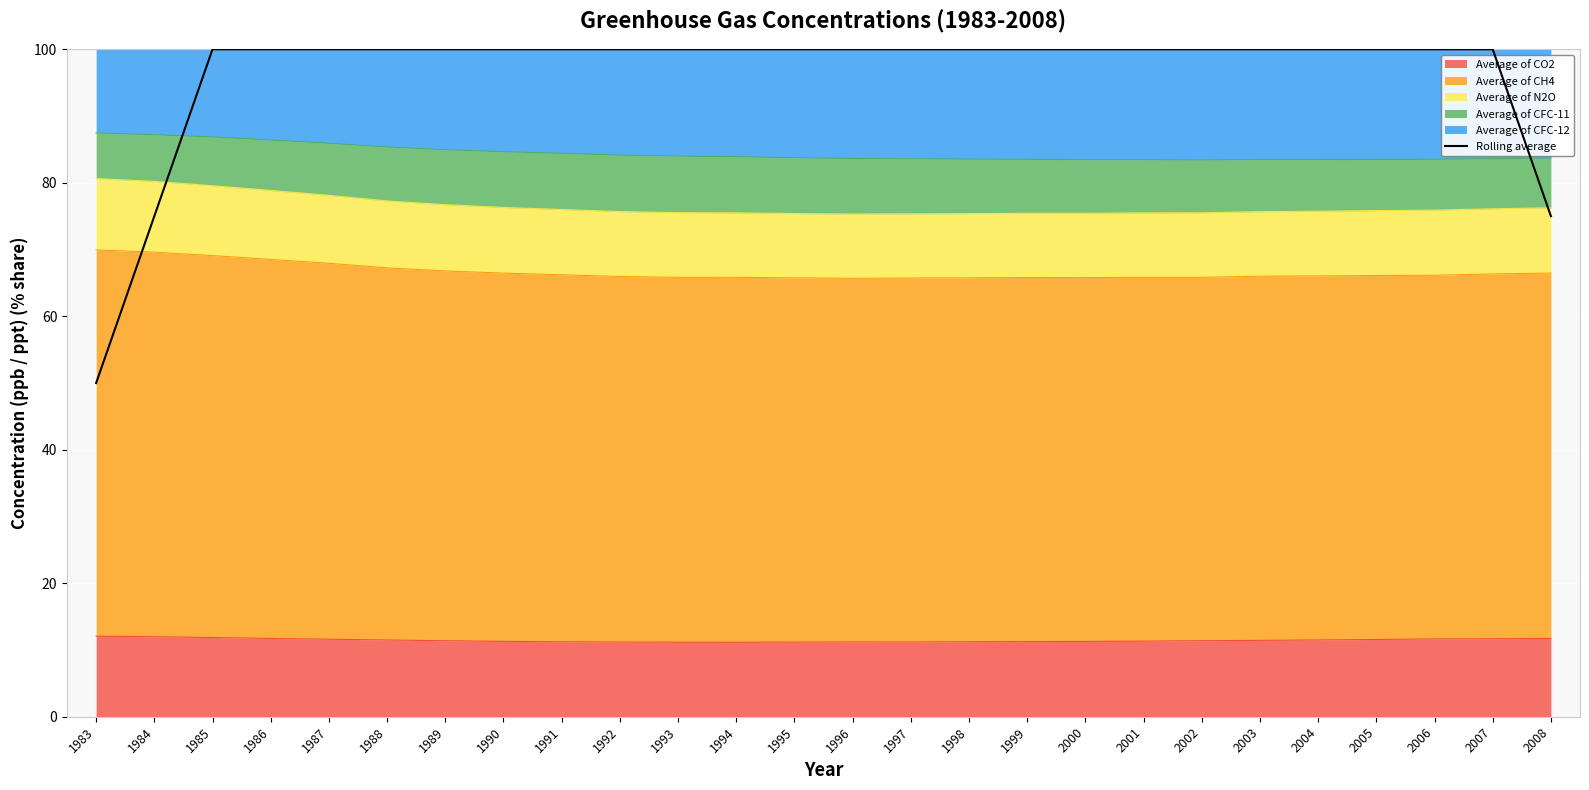

Which has a higher value, 2000 or 1989?

2000